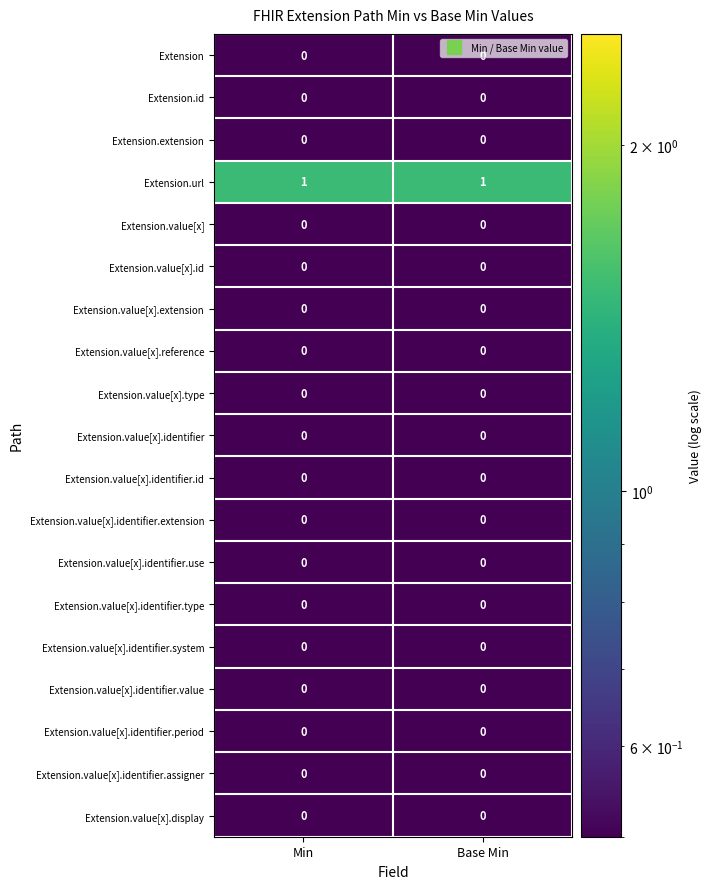

Is the value of Extension.url at Min greater than the value of Extension.value[x].identifier at Min?

Yes